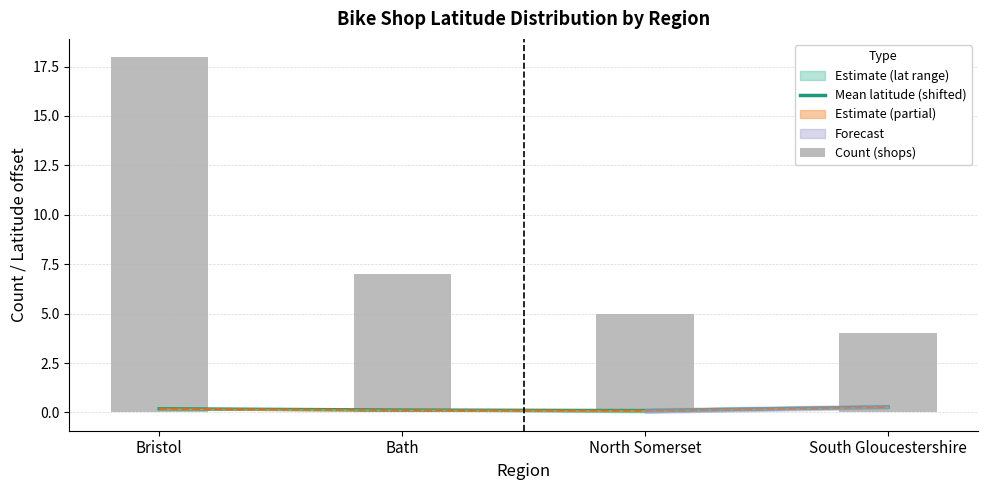

Which category has the highest value in the Mean latitude (shifted) series?

South Gloucestershire